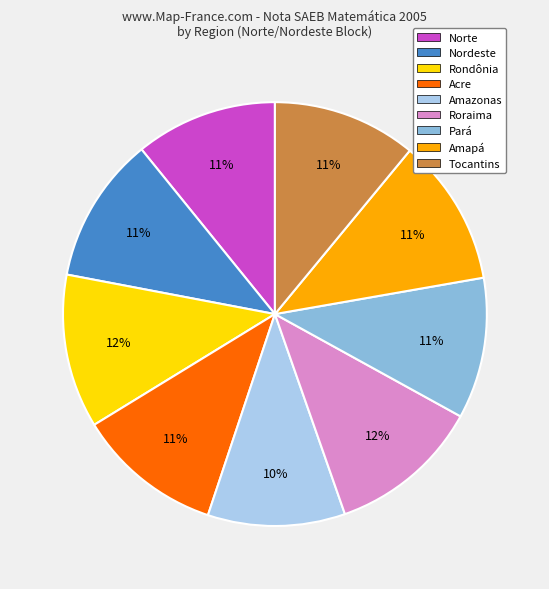

How many segments does this pie chart have?

9